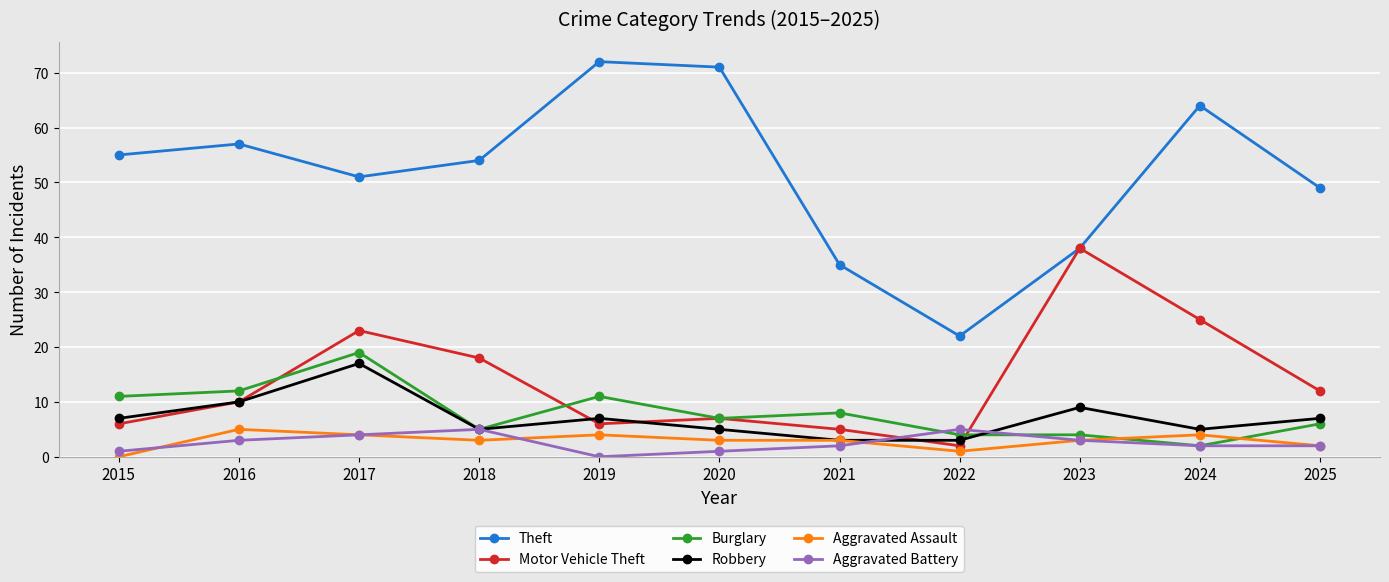

True or false: Motor Vehicle Theft has more than 0 interior local peaks.

True